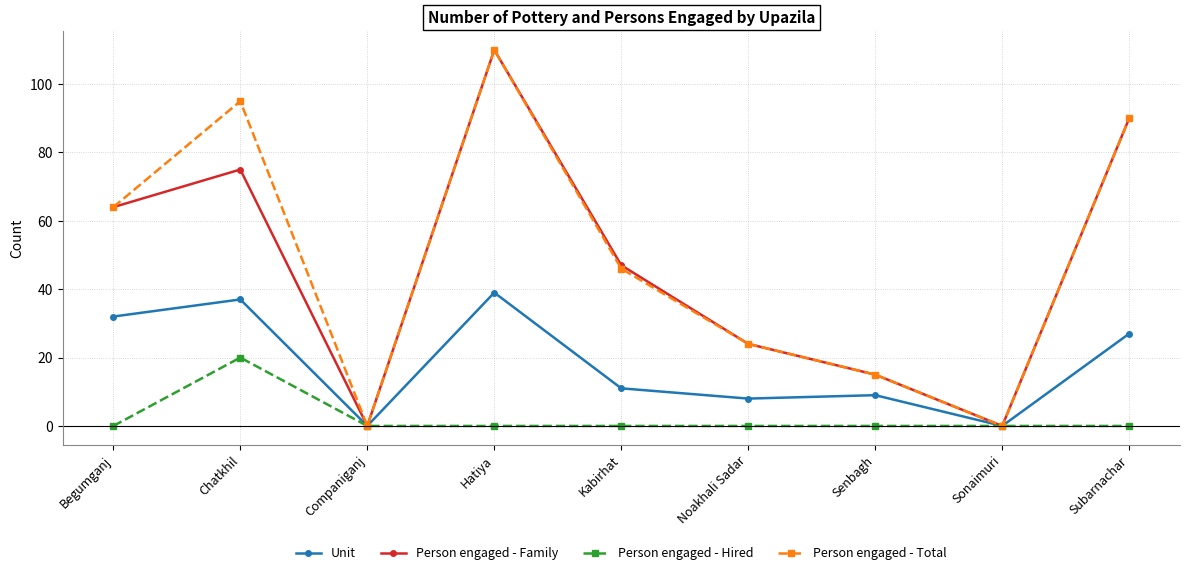

Is this an area chart (filled region under the line)?

No